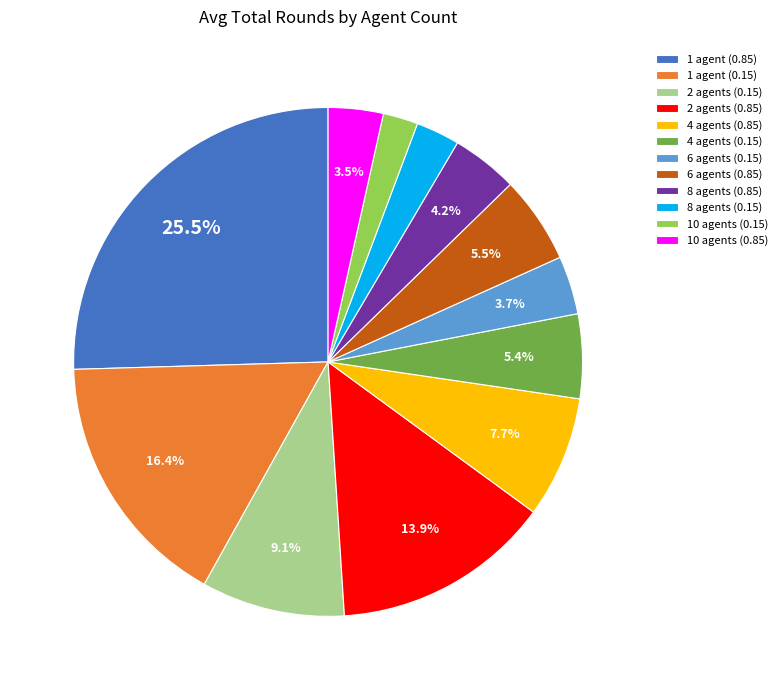

To the nearest percent, what is the difference between the 1 agent (0.85) and 8 agents (0.15) slice percentages?

23%